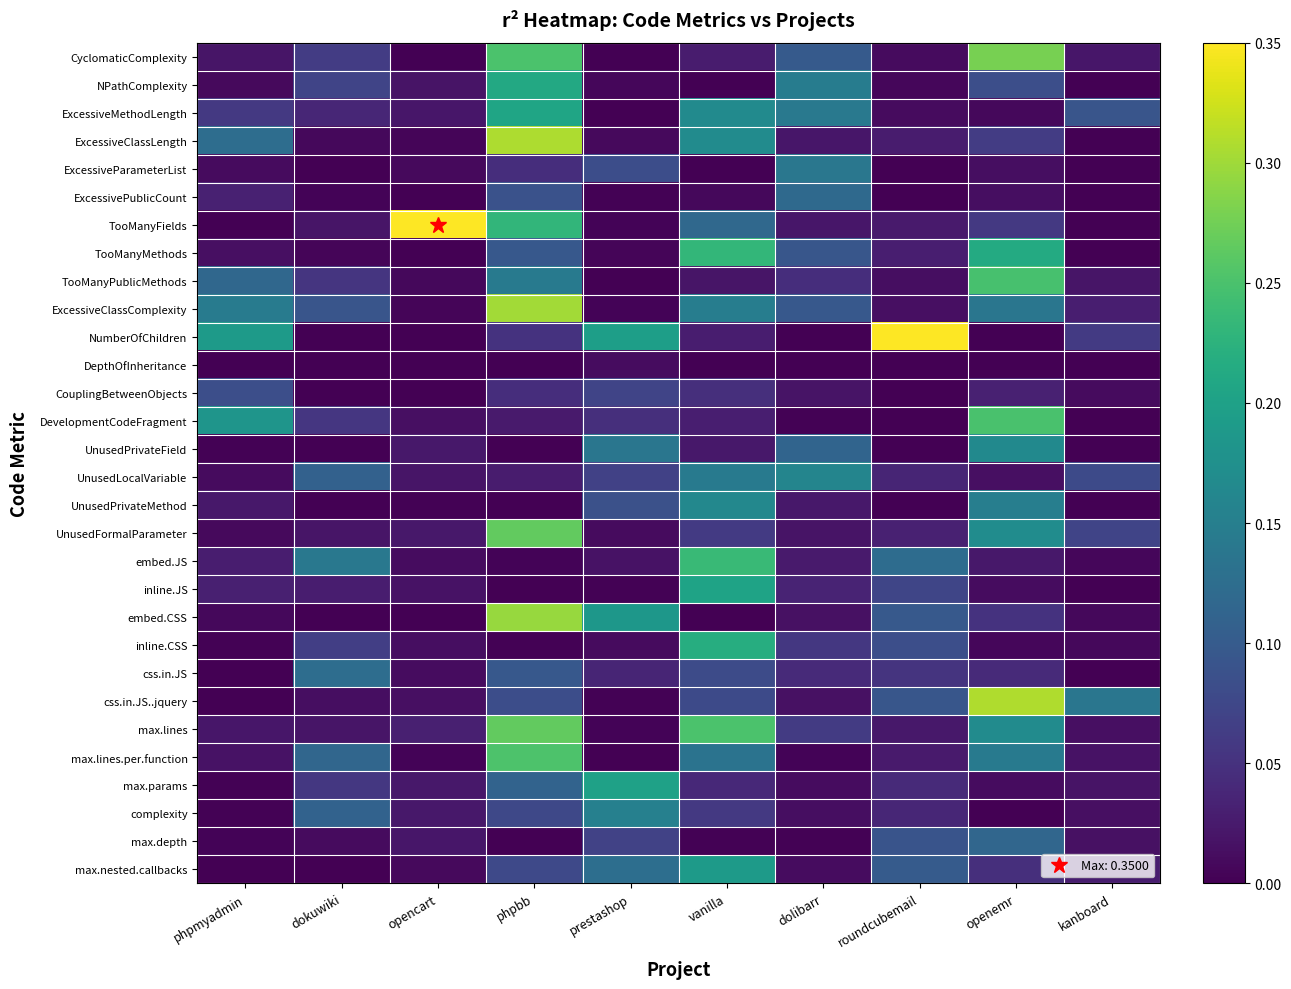

At which category is the sum across all series the highest?

phpbb